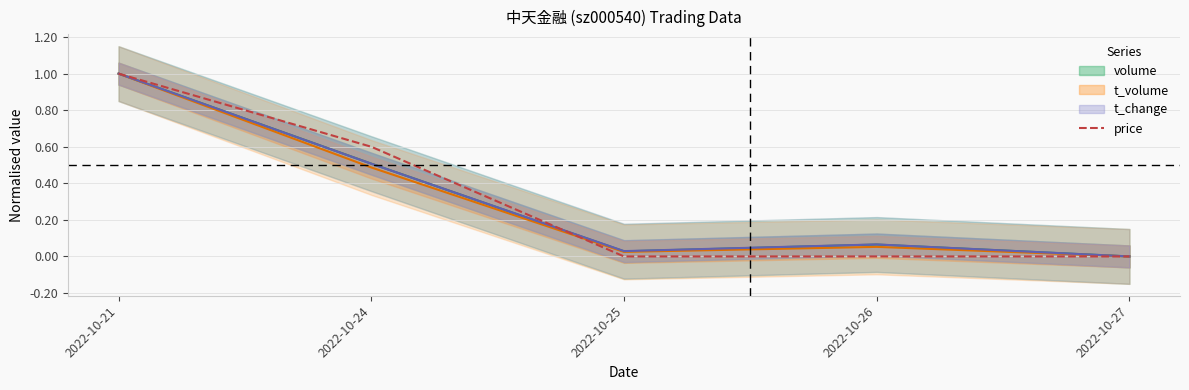

Which label corresponds to the largest value in the chart?

2022-10-21